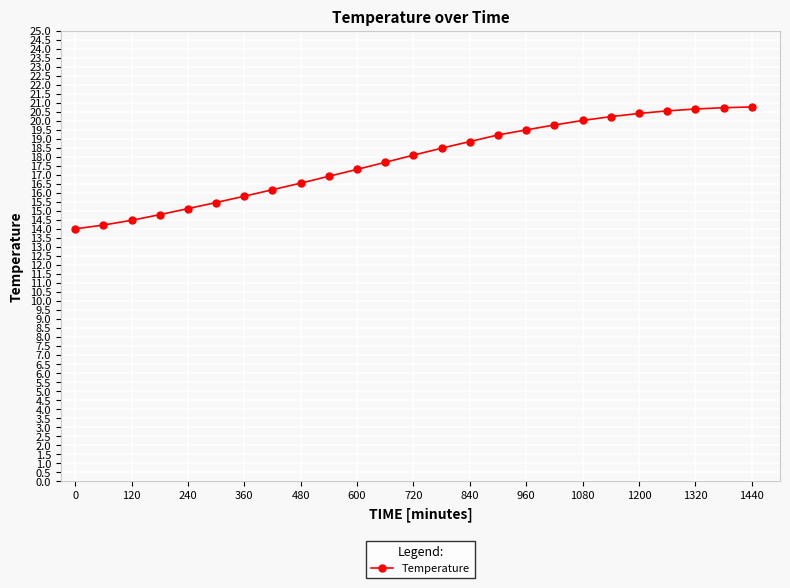

What is the maximum value shown in the chart?

20.8